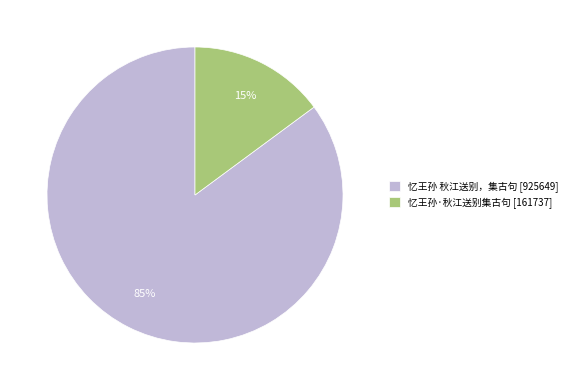

Which slice is the smallest?

忆王孙·秋江送别集古句